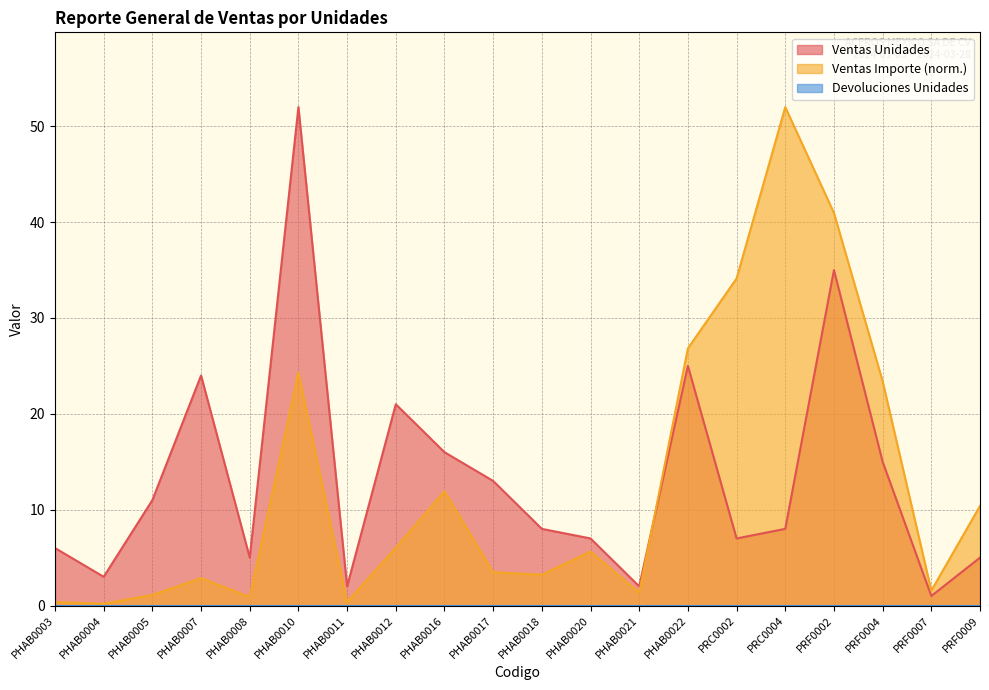

Which has a higher value, PRF0007 or PHAB0010?

PHAB0010